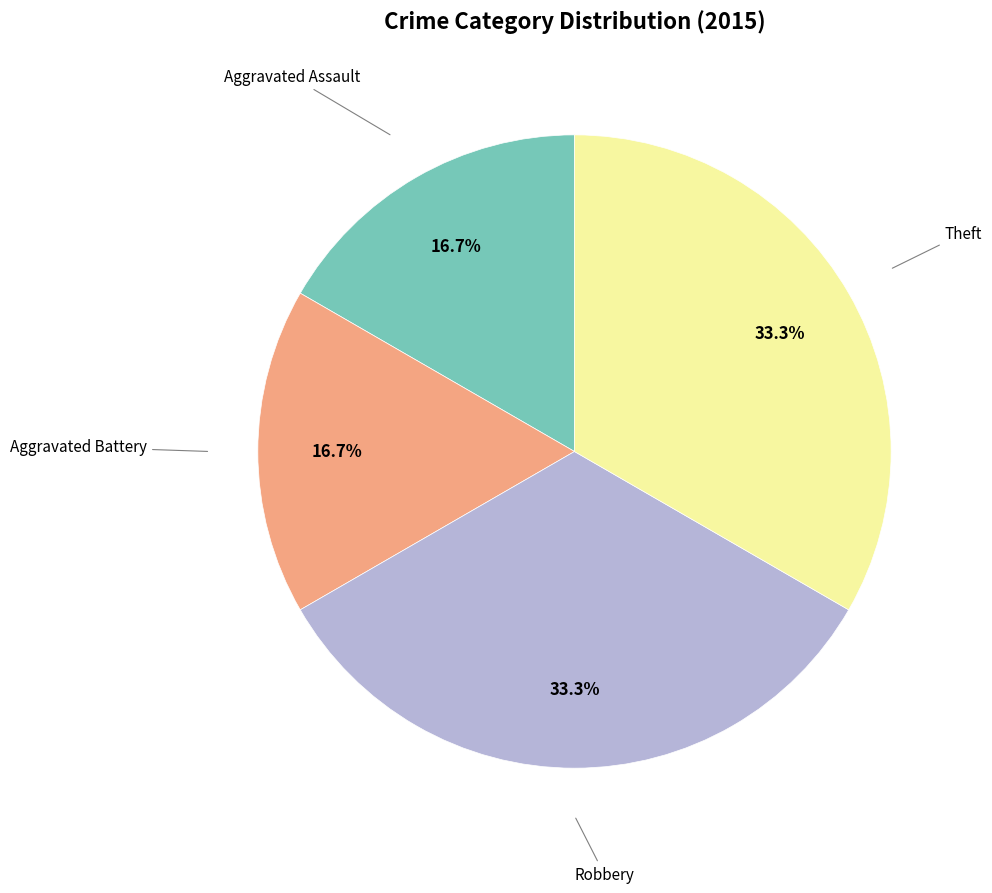

Count the number of slices in the pie.

4